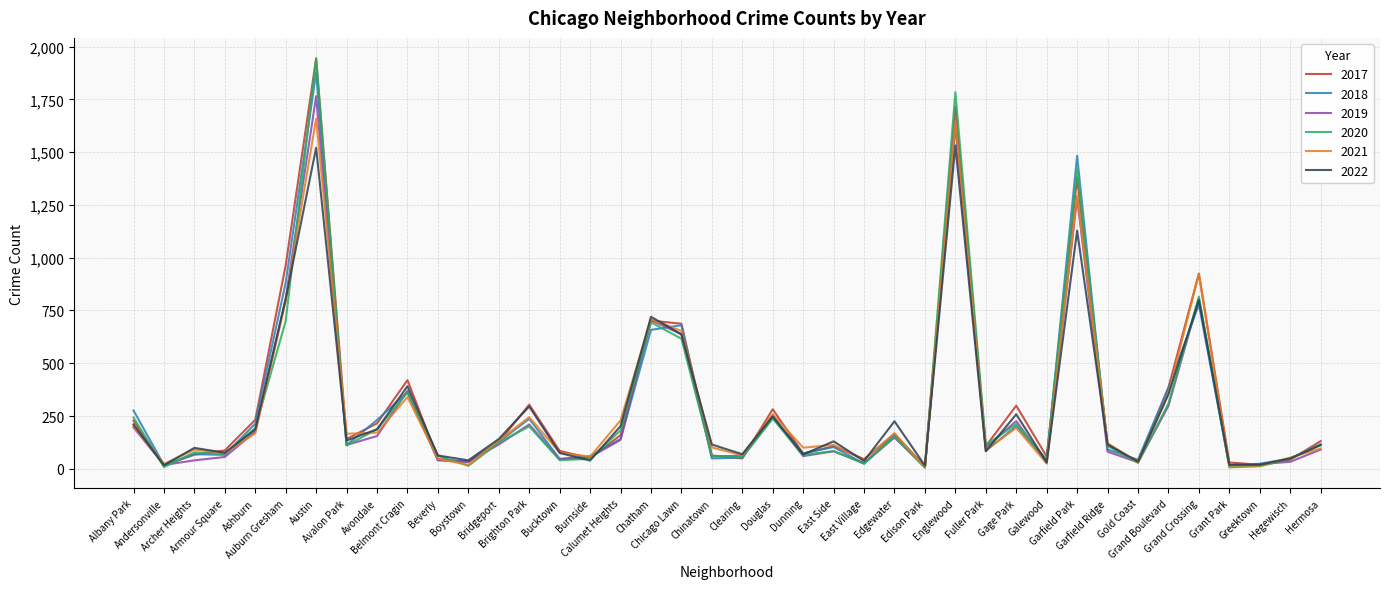

What position from the left is Boystown?

12